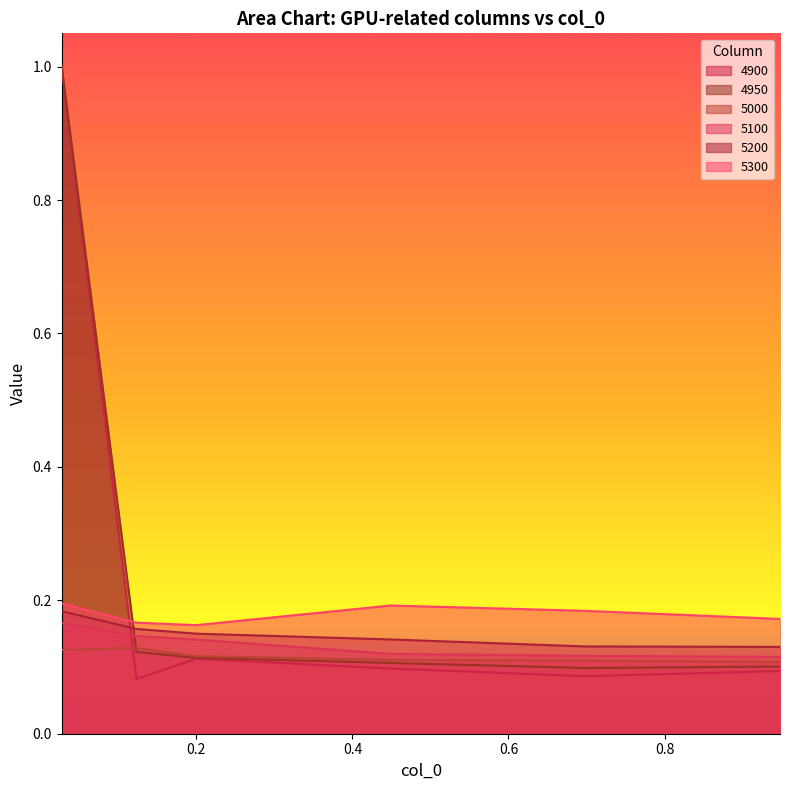

At which label is 5100 closest to 0?

0.947945205479452